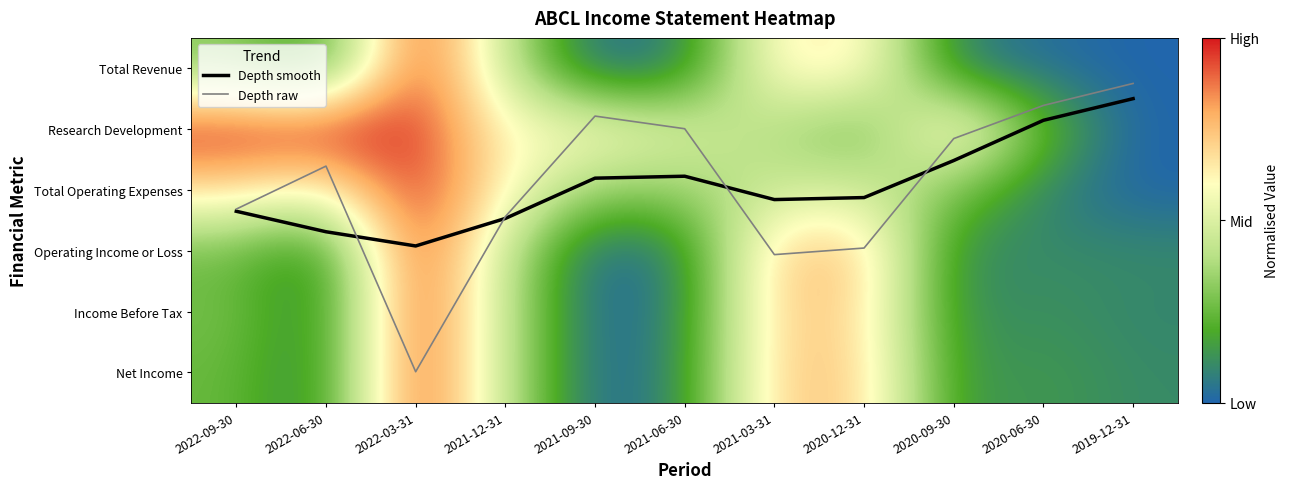

True or false: Depth smooth has a value of 2.9 at 2022-03-31.

True